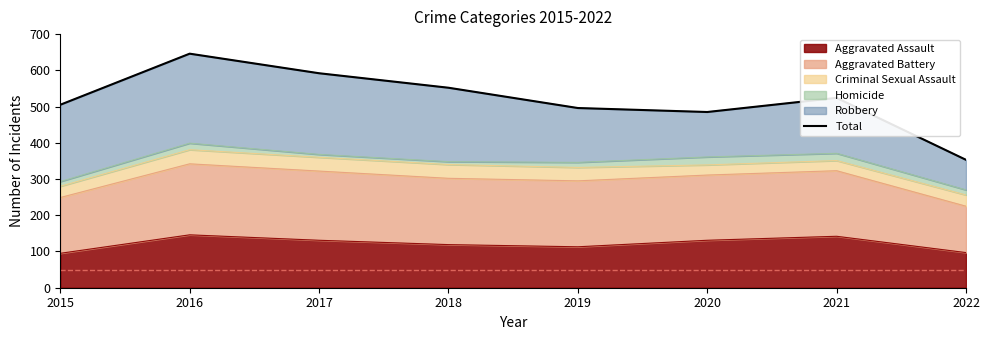

Approximately how many times larger is the value at 2015 compared to 2022?

1.4